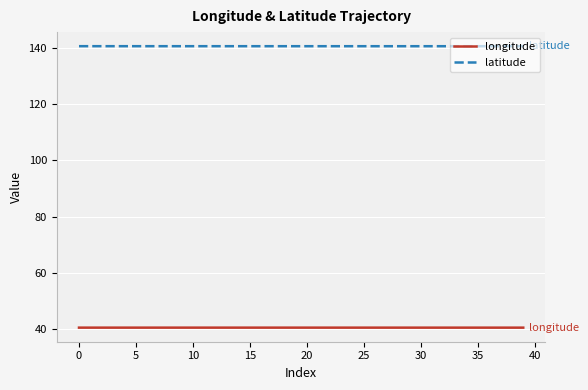

True or false: latitude and longitude cross at least once.

False